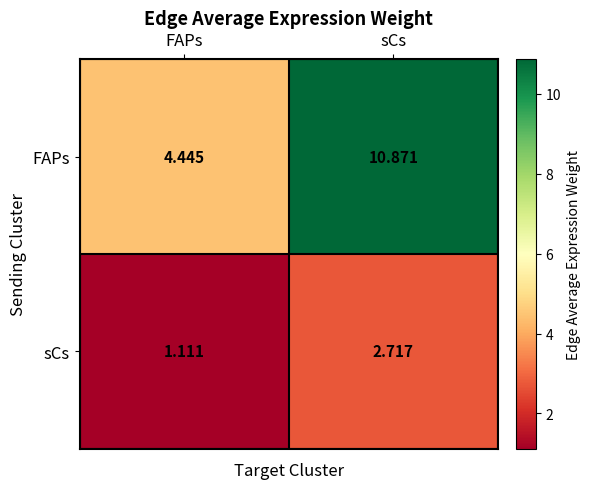

Which category has the highest value in the FAPs series?

sCs